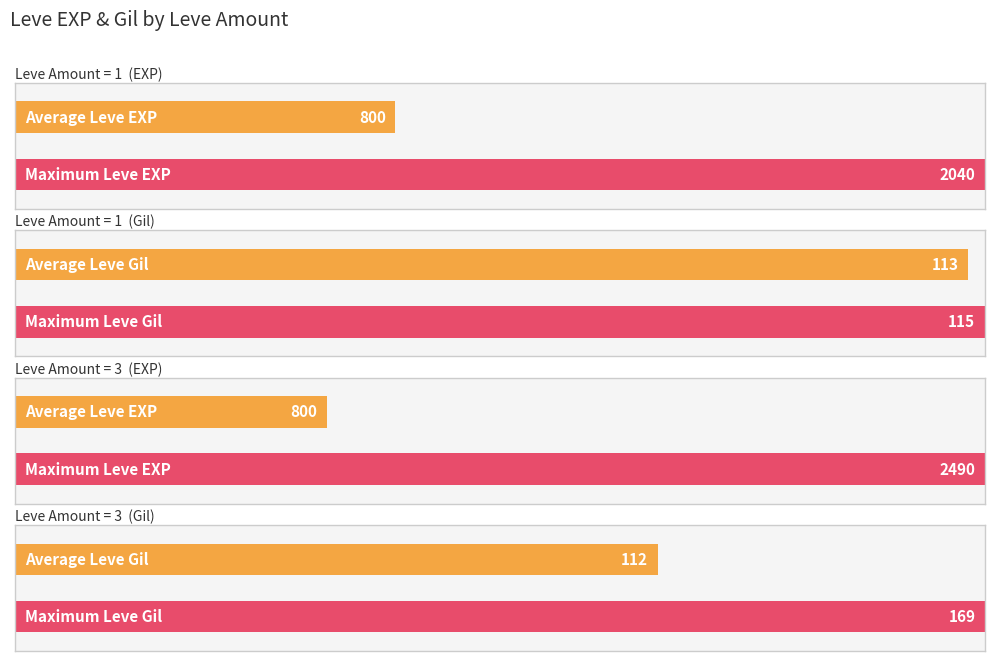

Is it true that Average utilization equals 1 at 3?

False